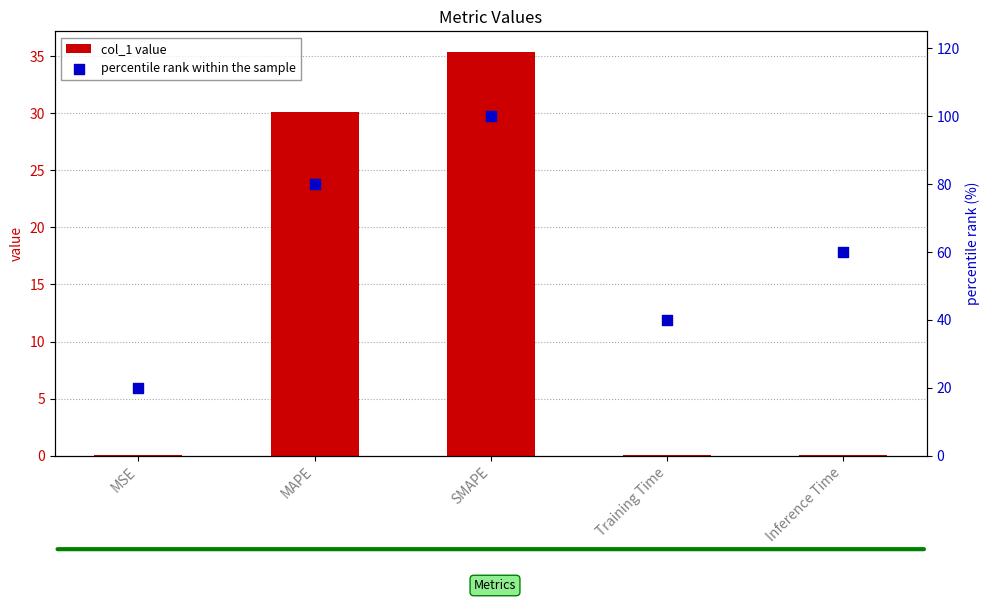

At which category is the sum across all series the highest?

SMAPE